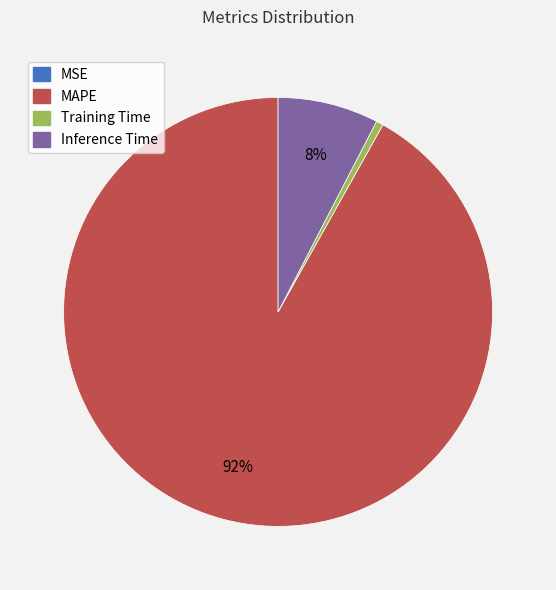

Between Training Time and Inference Time, which is larger?

Inference Time